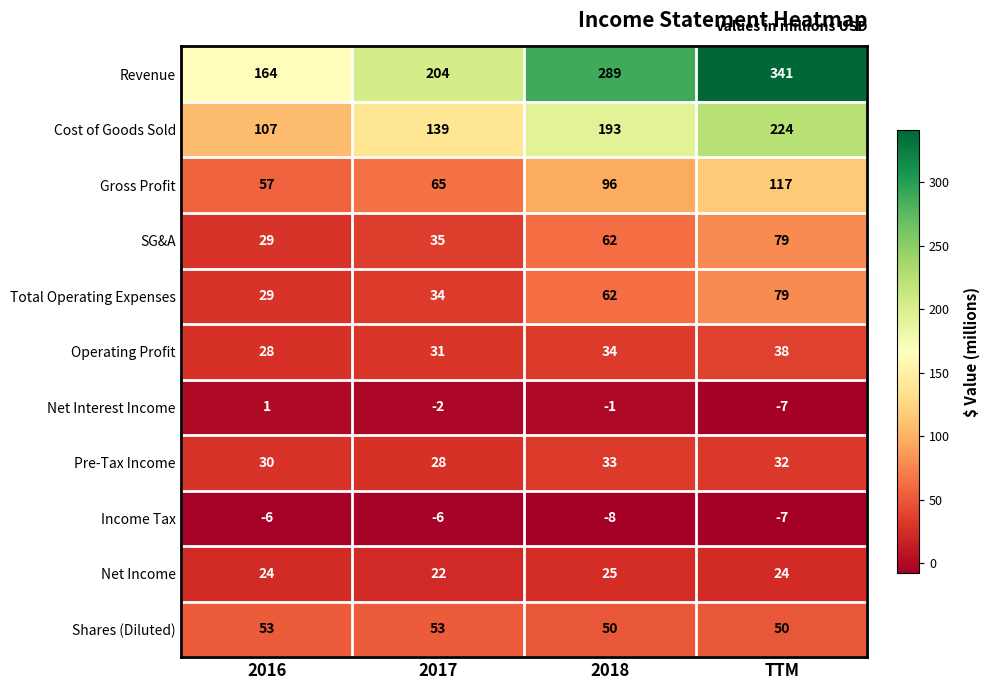

At which label does Pre-Tax Income reach its peak?

2018